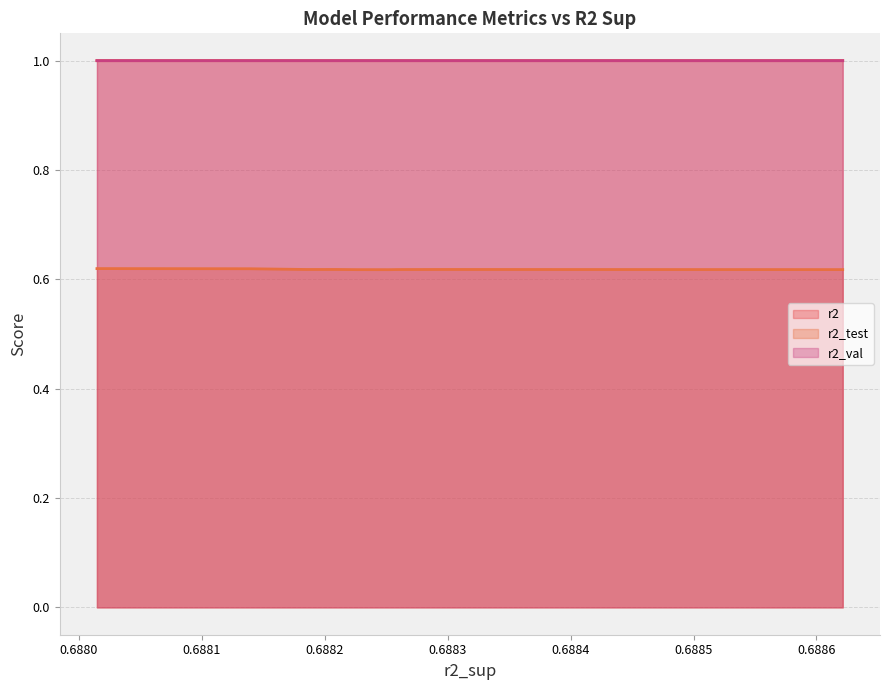

Which has a higher value, 0.6886213400756854 or 0.6881386952523879?

0.6886213400756854